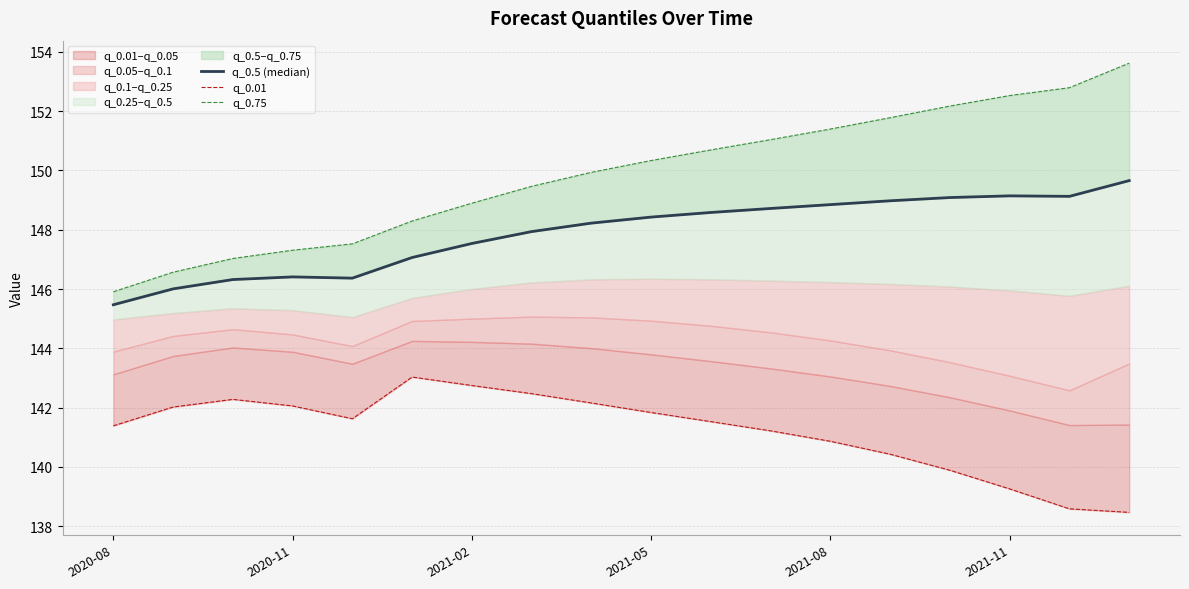

Rank the series by their average value, from lowest to highest.

q_0.01, q_0.5 (median), q_0.75